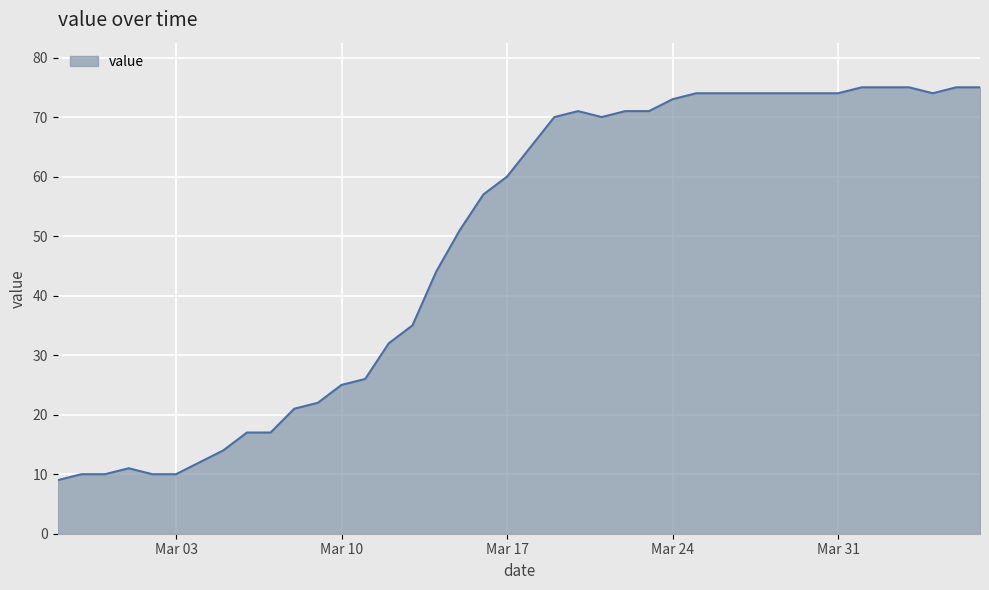

What is the difference between the maximum and minimum values?

66